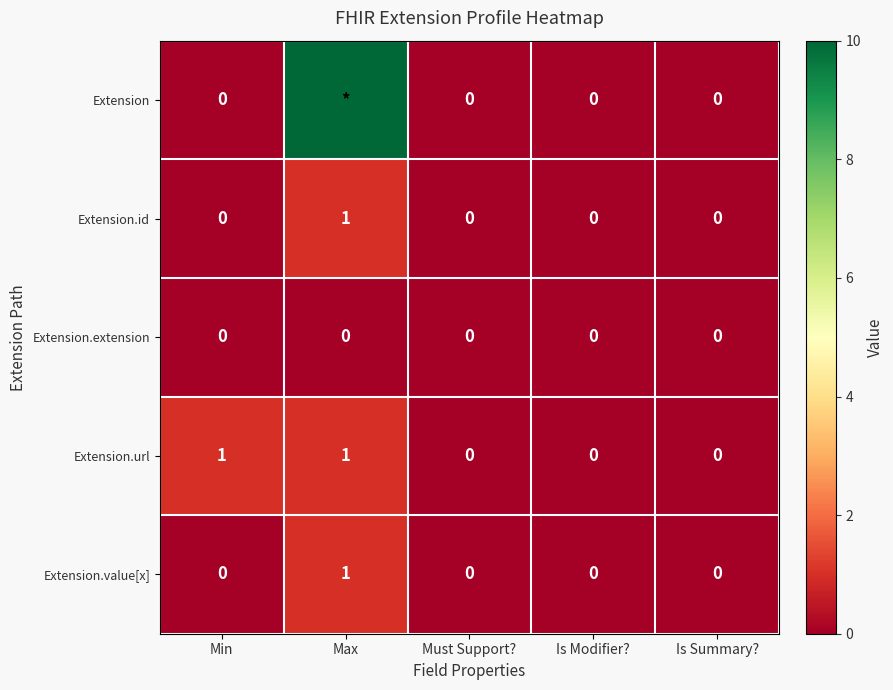

True or false: Extension.url has a value of 0 at Is Modifier?.

True